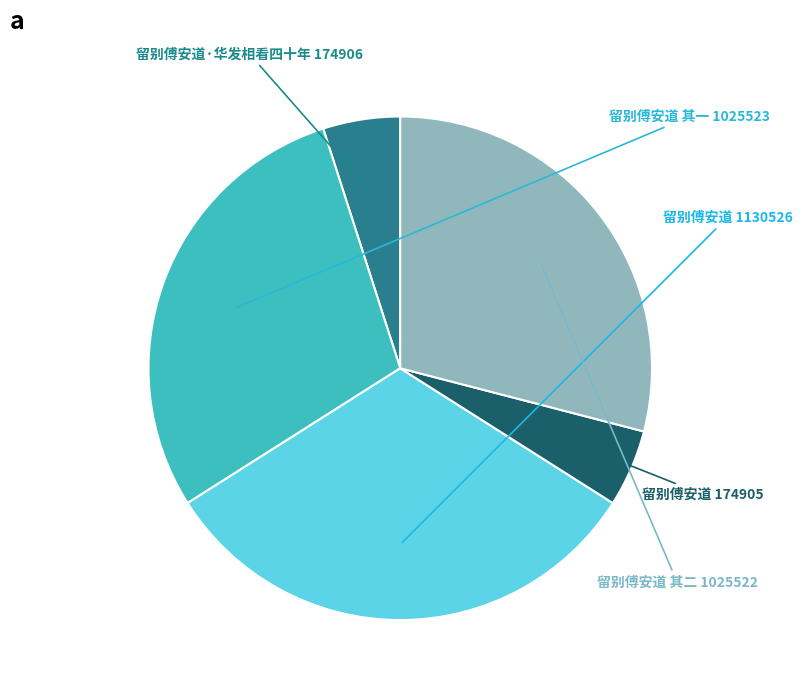

How many segments does this pie chart have?

5